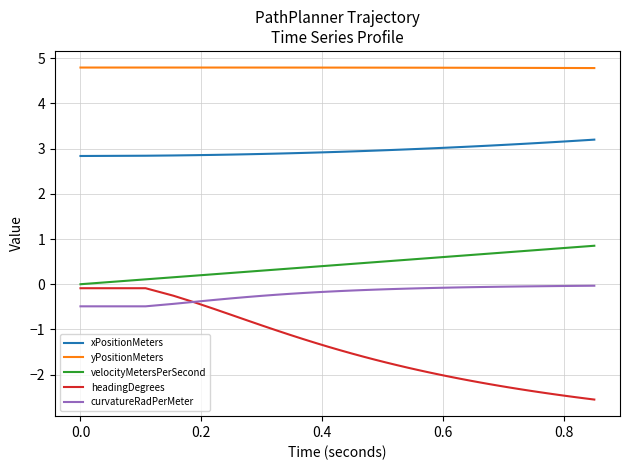

Which series has the largest range (max minus min)?

headingDegrees